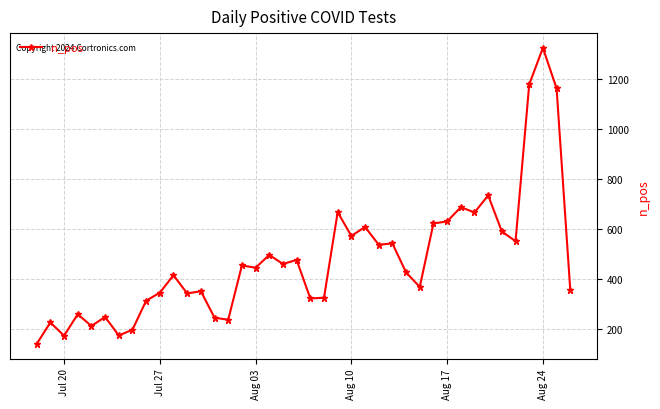

What is the difference between the second highest and minimum values?

1038